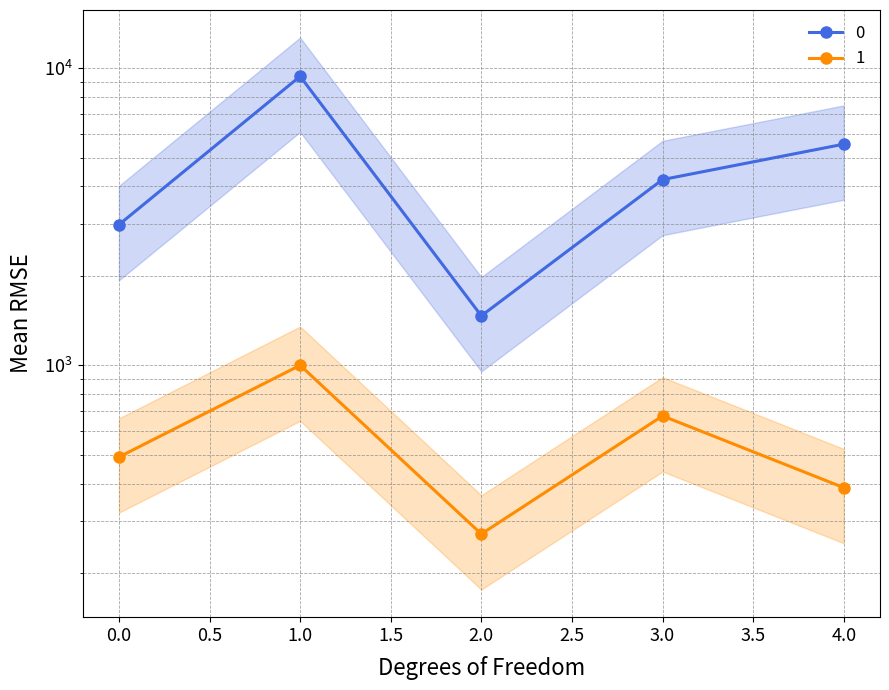

What is the approximate value of 1 at 2?

270.6